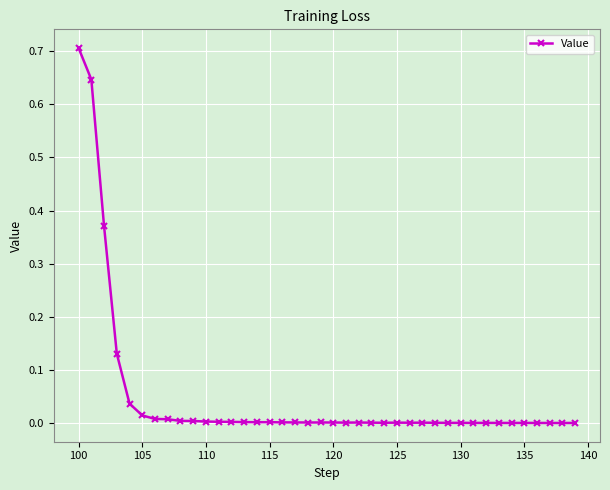

What is the sum of all values?

2.0